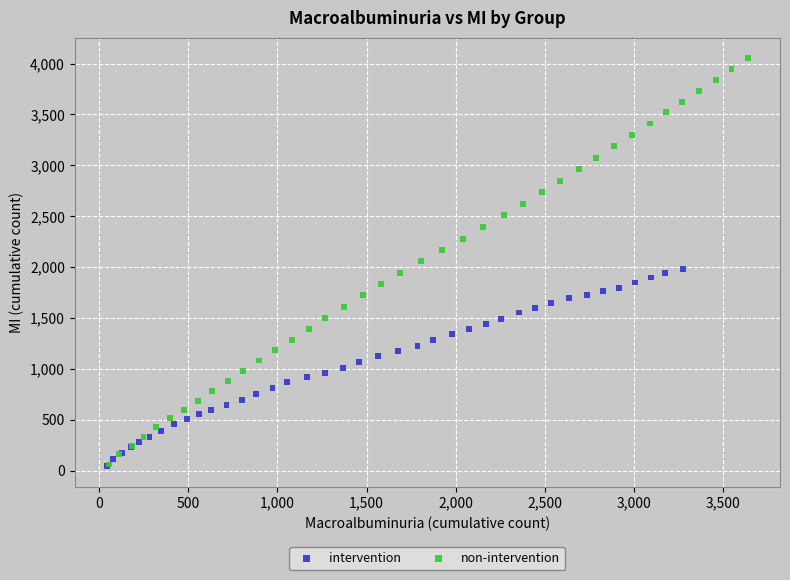

Which series contains the highest Y value?

non-intervention